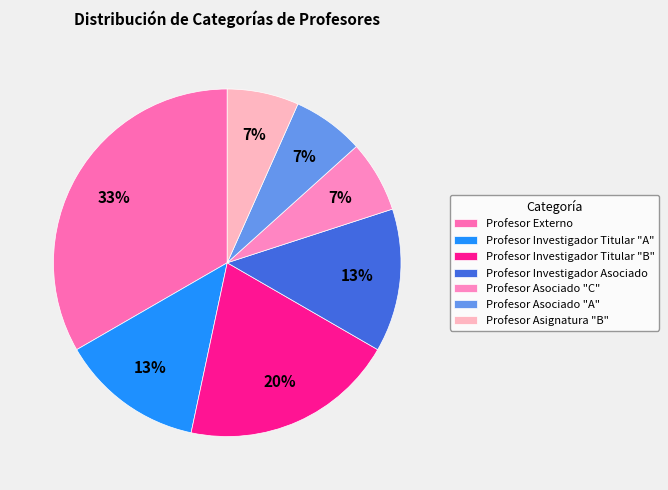

To the nearest percent, what is the average slice percentage?

14%